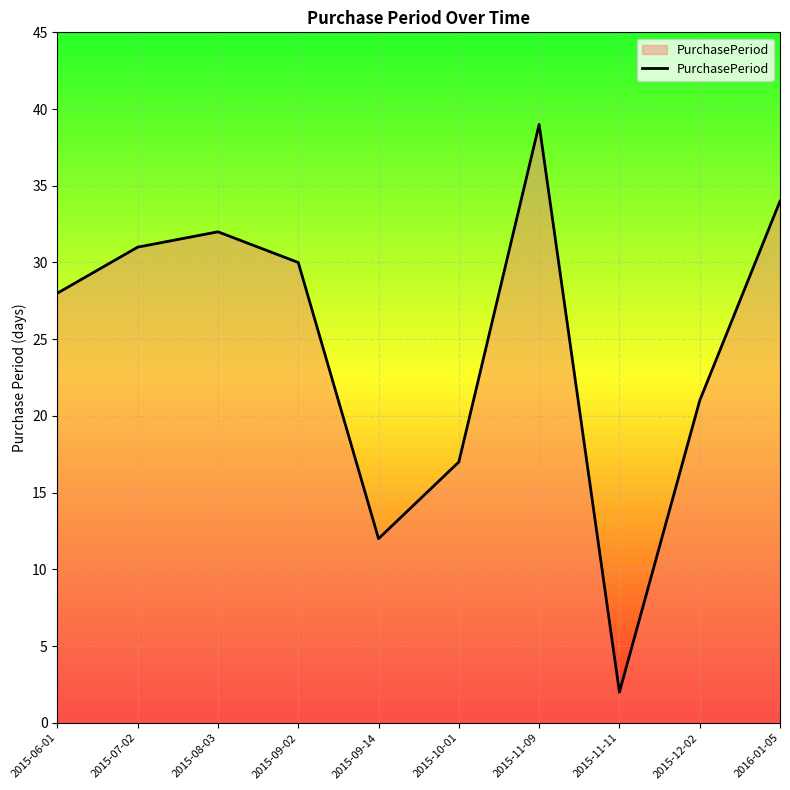

What is the ratio of the value at 2016-01-05 to the value at 2015-10-01?

2.0